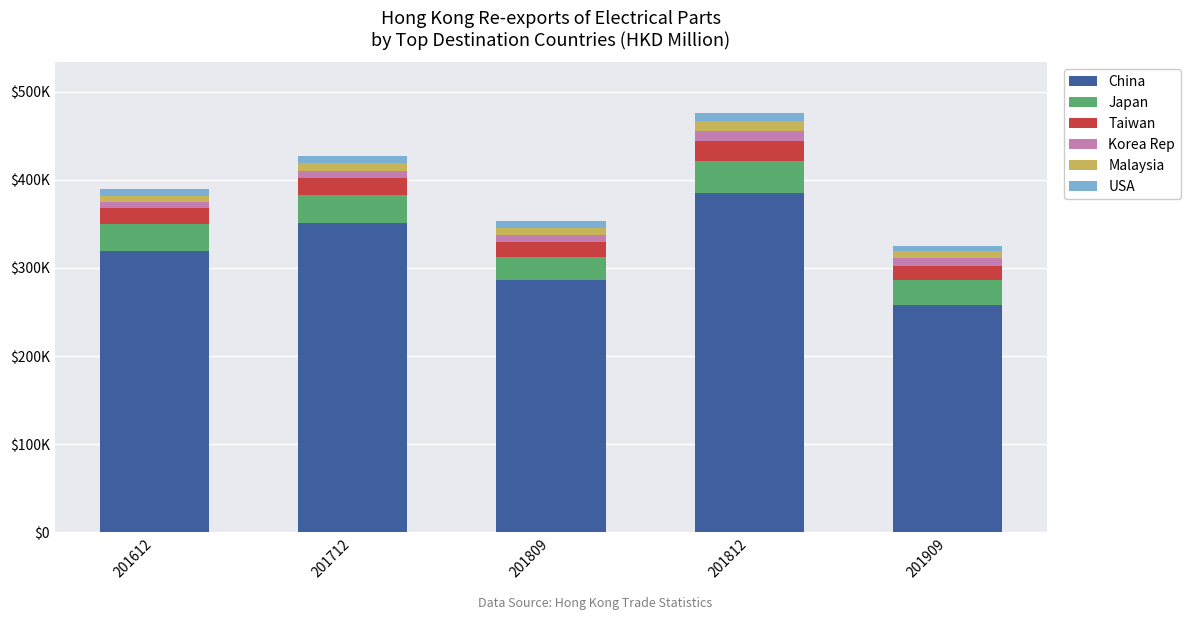

Is it true that Malaysia equals 2102.1 at 201712?

False